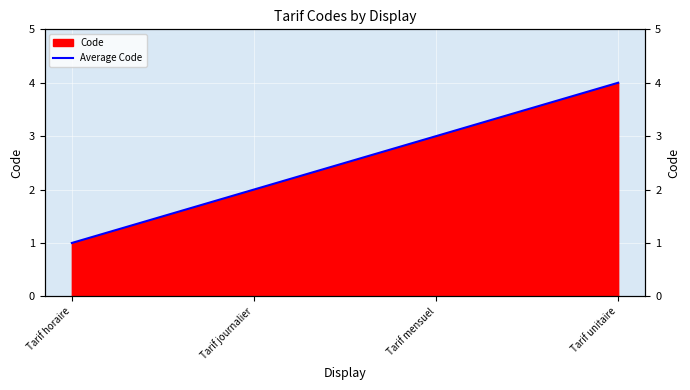

What is the sum of all values?

10